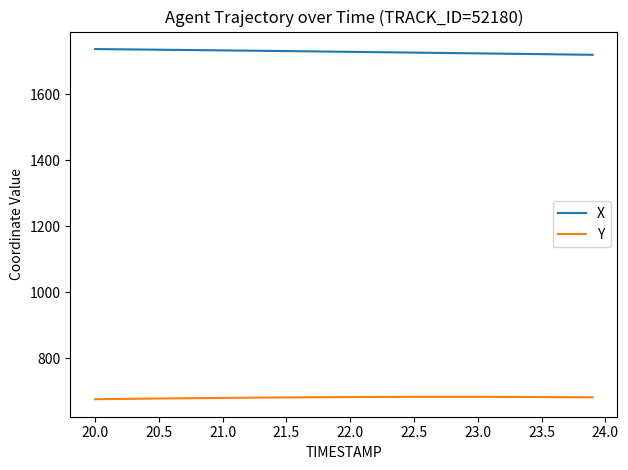

Rank the series by their maximum value, from lowest to highest.

Y, X